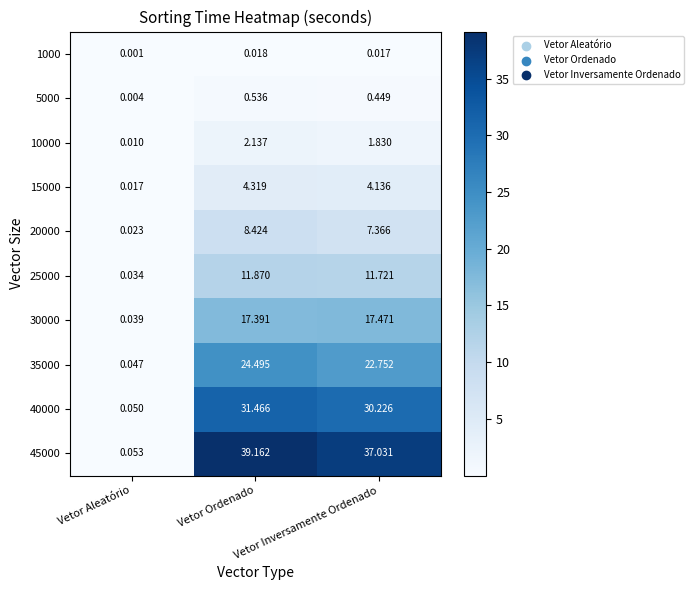

What is the greatest value displayed?

39.2